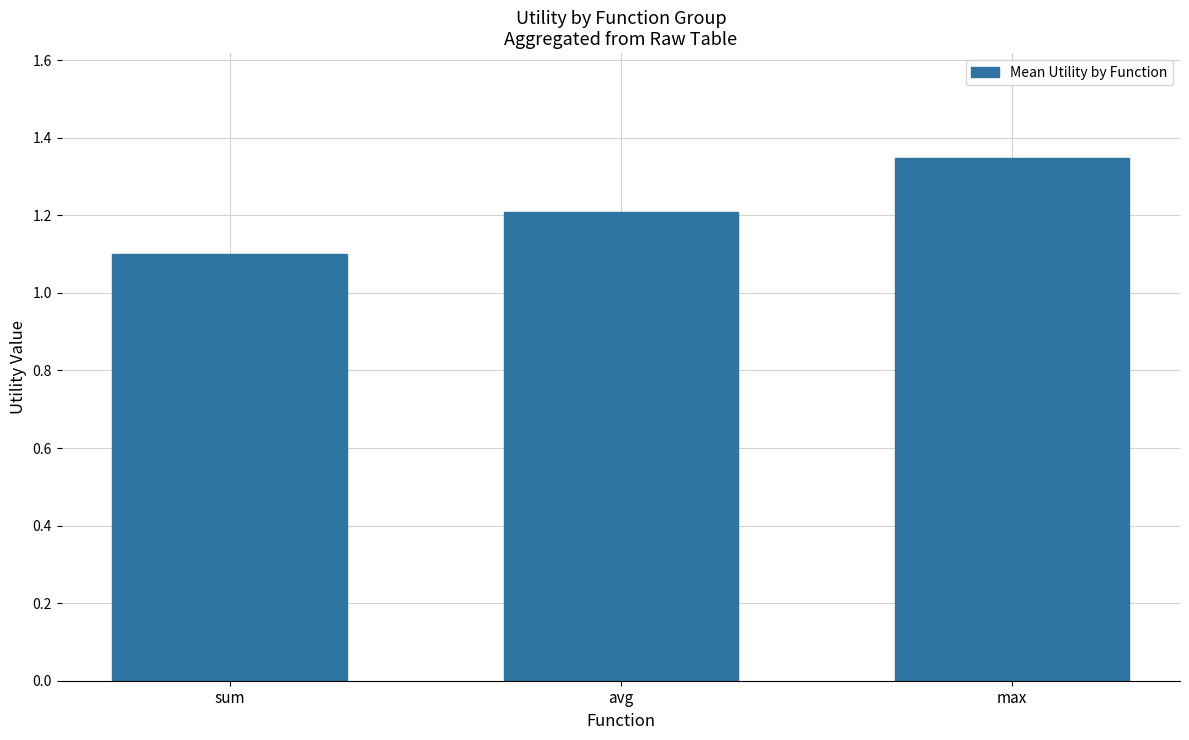

What is the sum of the values at sum and max?

2.4